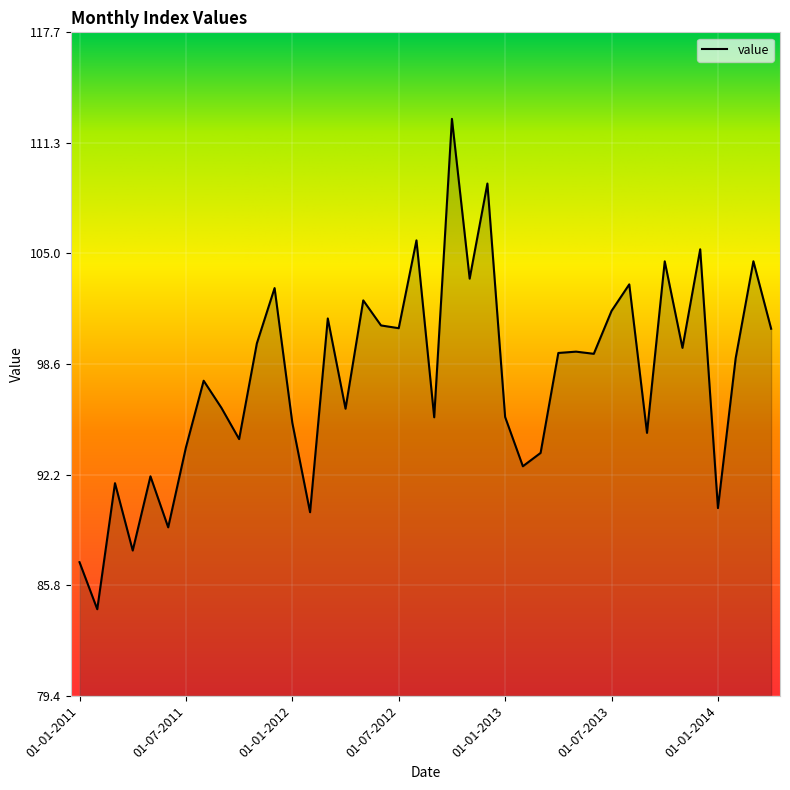

What is the smallest value displayed?

84.4